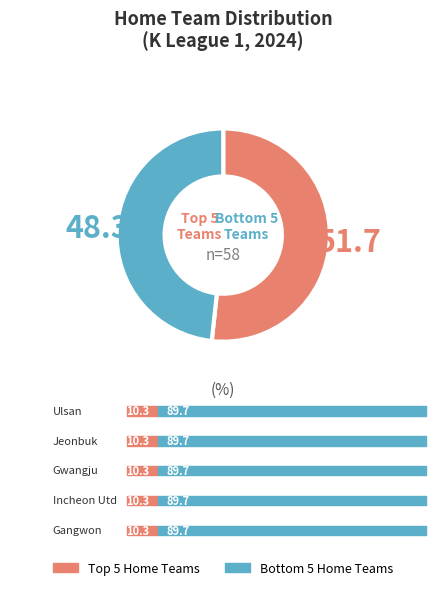

Is there any slice that represents more than half of the pie?

Yes